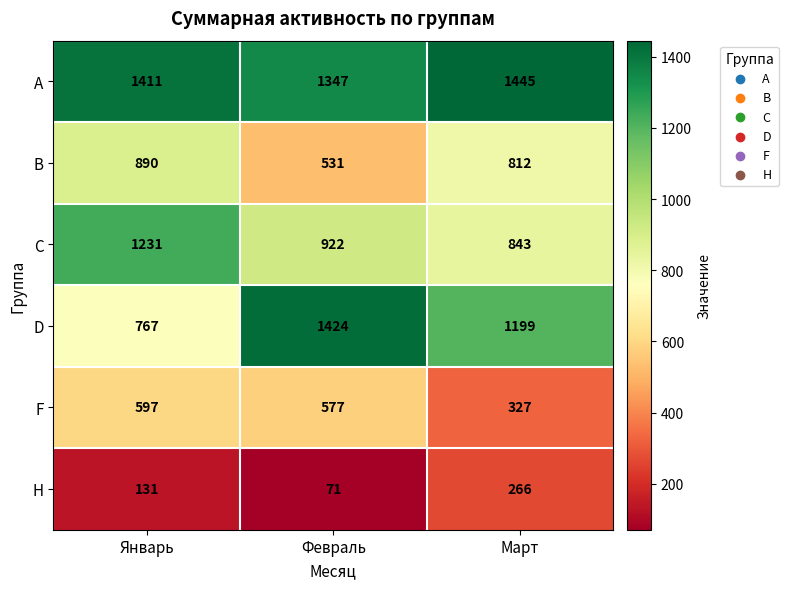

What is the difference between the highest and lowest values at Март?

1179